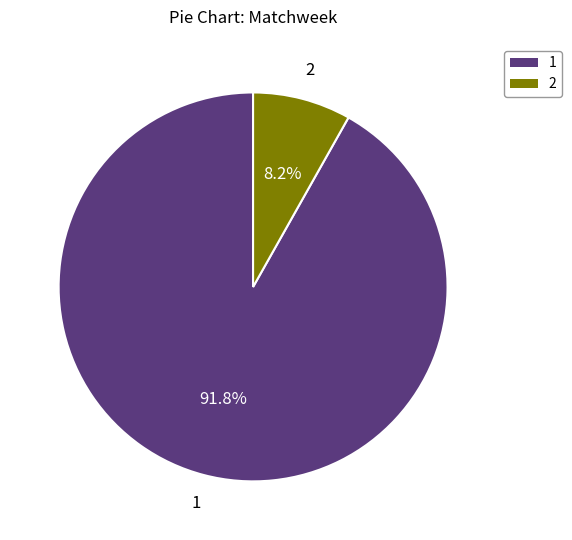

What portion of the pie excludes 2?

91.8%